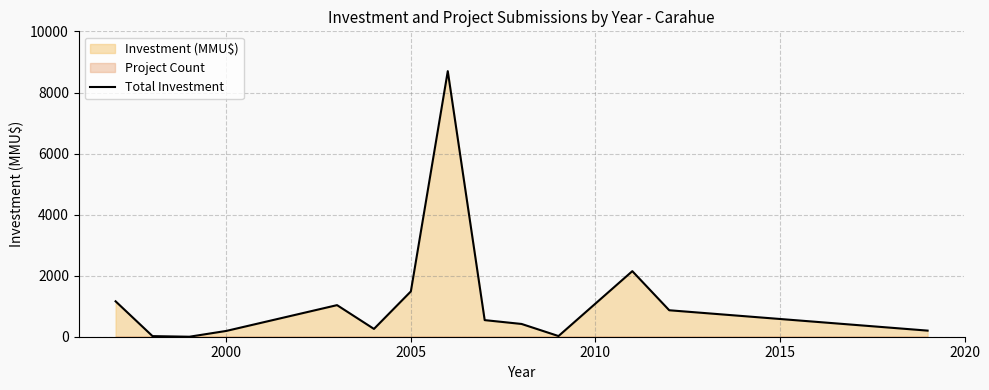

How many values are below 544?

7